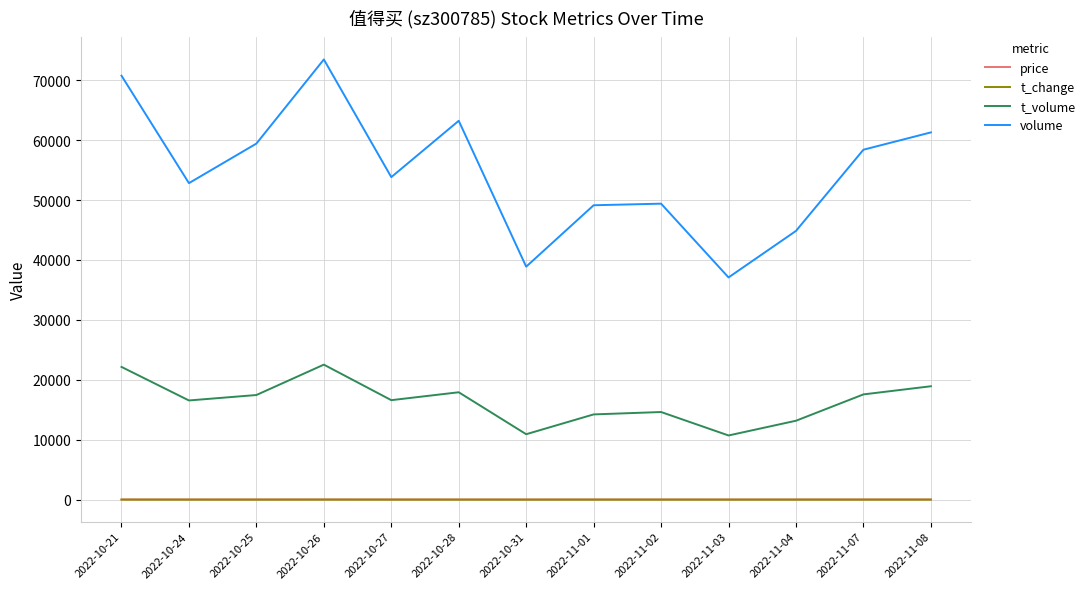

True or false: price has more than 1 points higher than both neighbors.

True